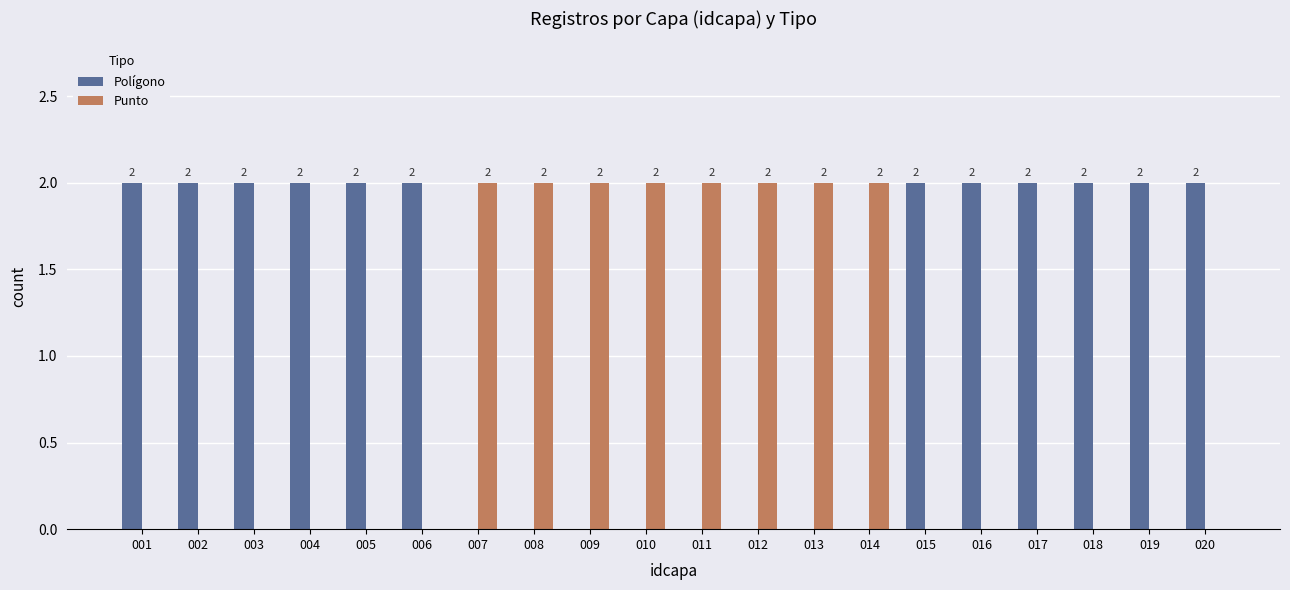

What is the sum of all Polígono values?

24